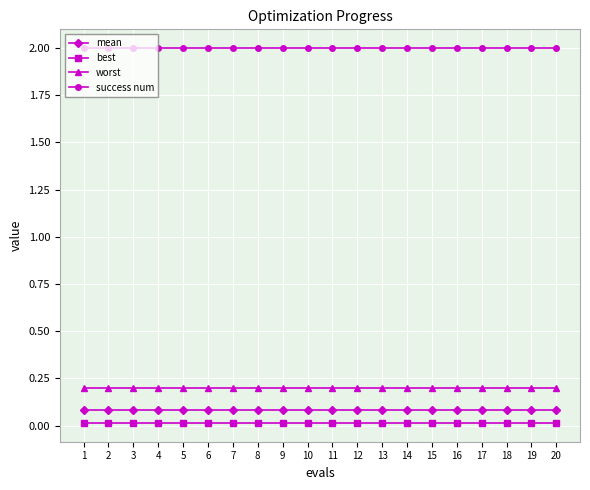

What is the highest value of the success num series?

2.0